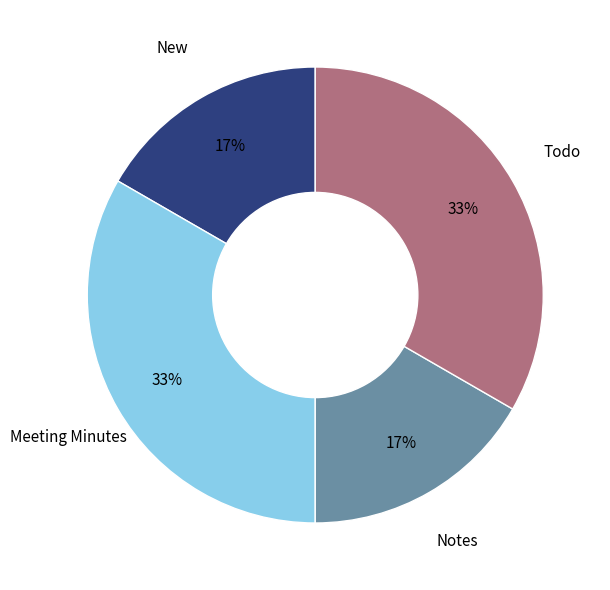

Does any single category account for the majority?

No